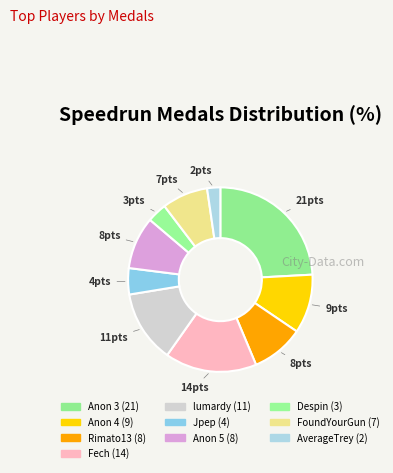

Count the number of slices in the pie.

10